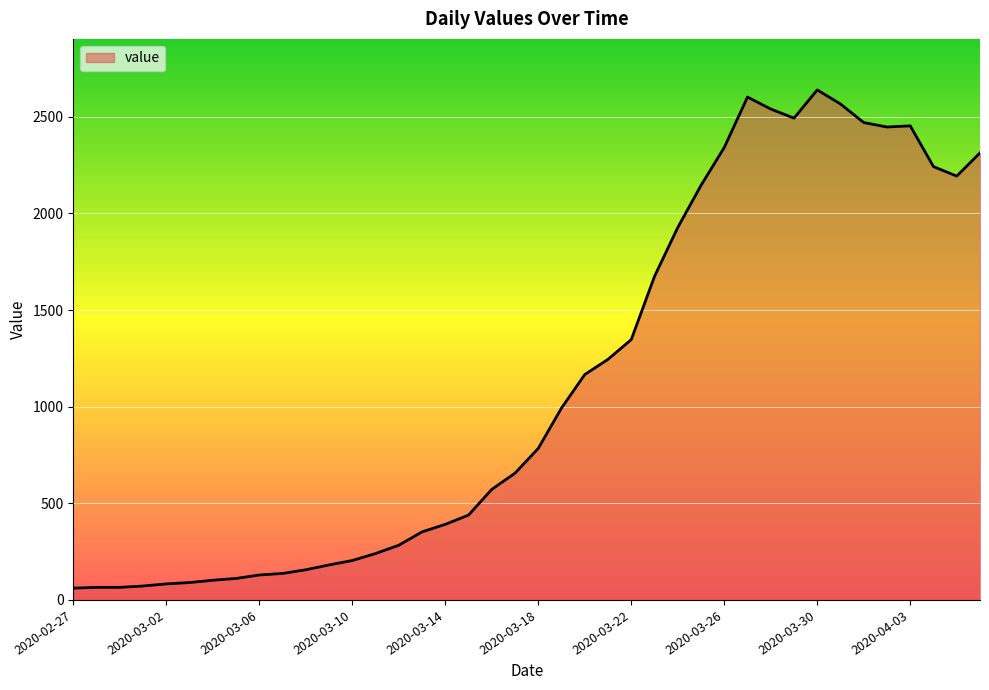

What is the greatest value displayed?

2639